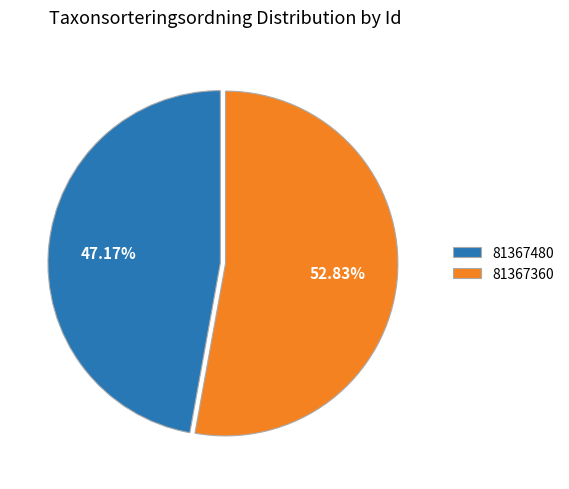

To the nearest percent, what portion does 81367360 represent?

53%